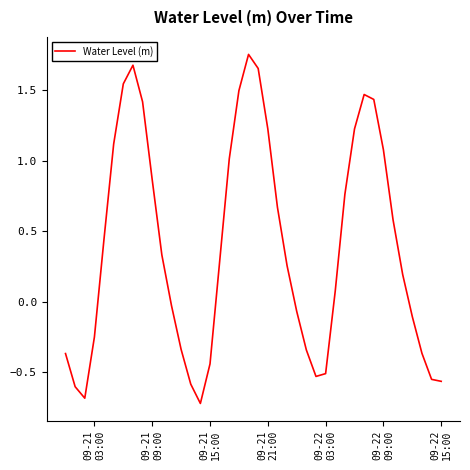

What is the difference between the second highest and minimum values?

2.4